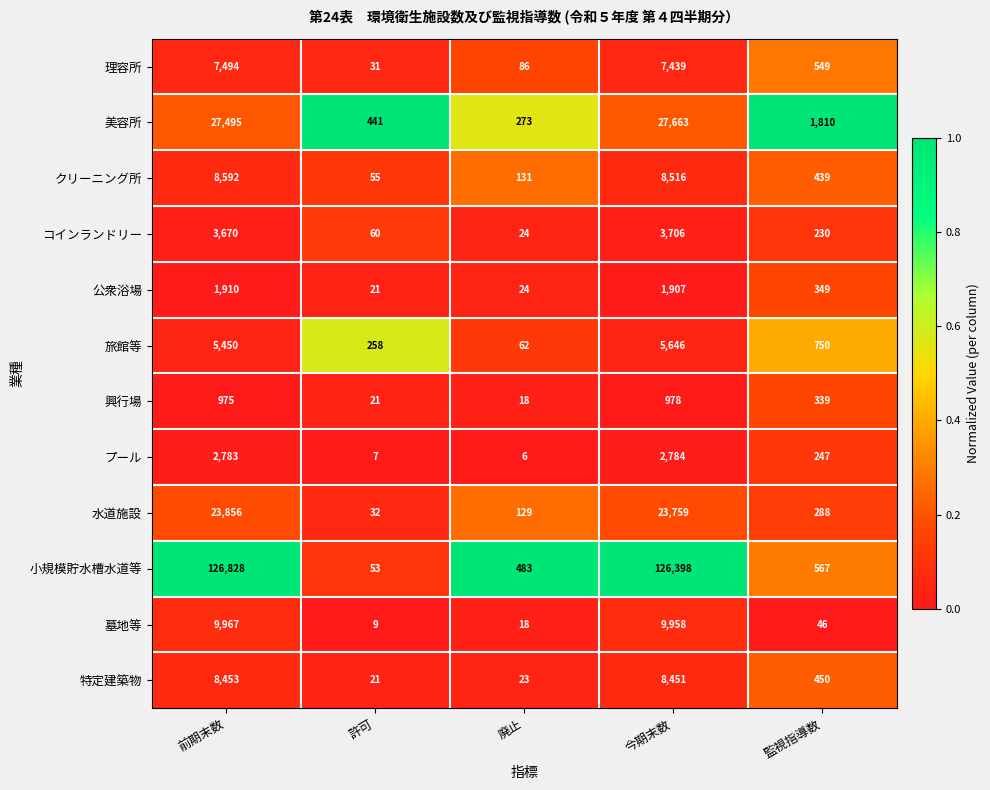

Which series has the largest total across all categories?

小規模貯水槽水道等